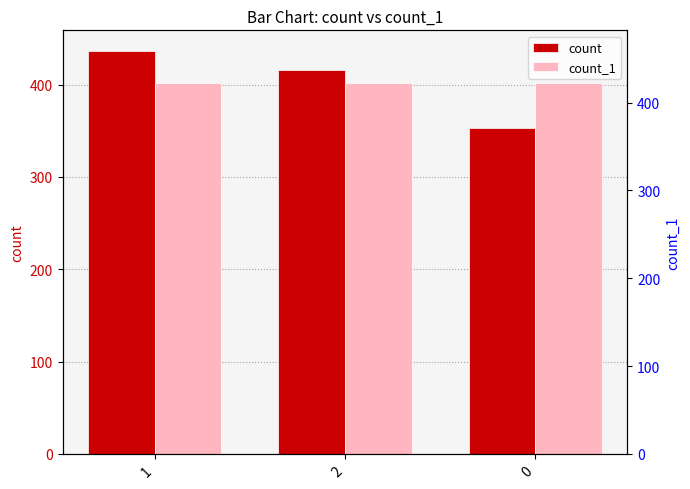

True or false: count_1 has a value of 679 at 0.

False